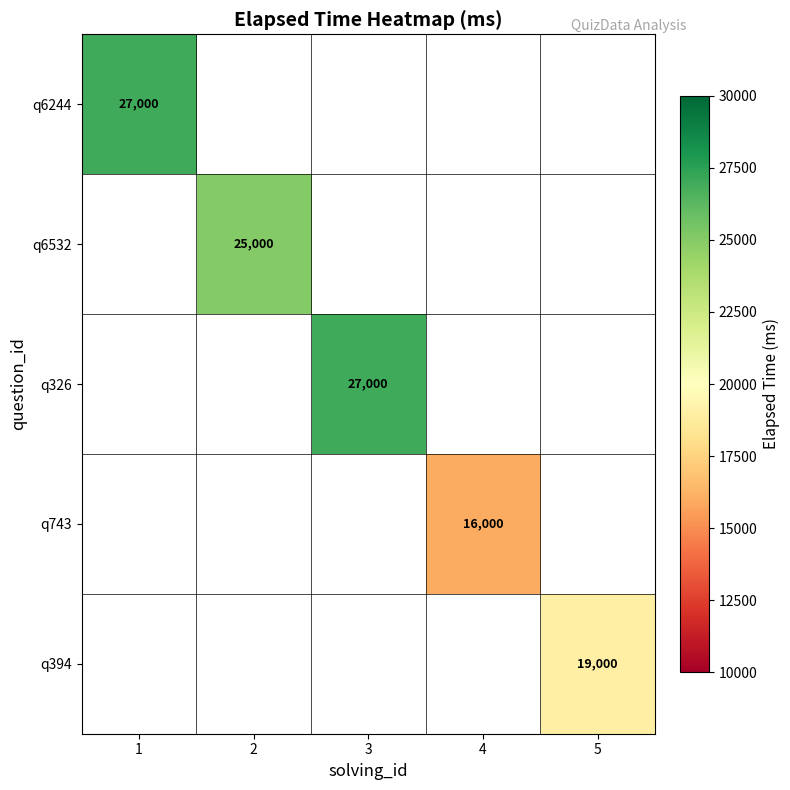

How many categories are shown in the chart?

5